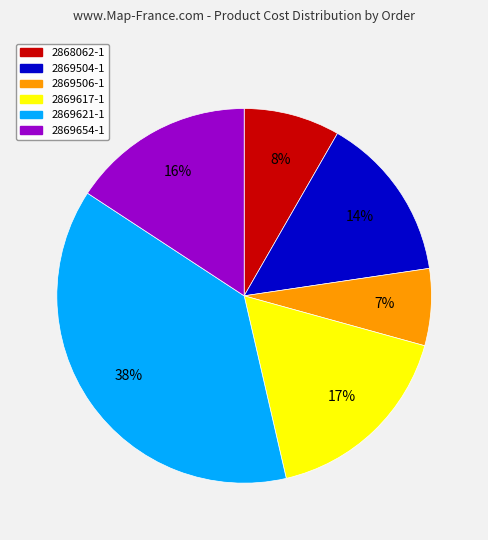

Combined, do 2869617-1 and 2869654-1 account for over 50%?

No